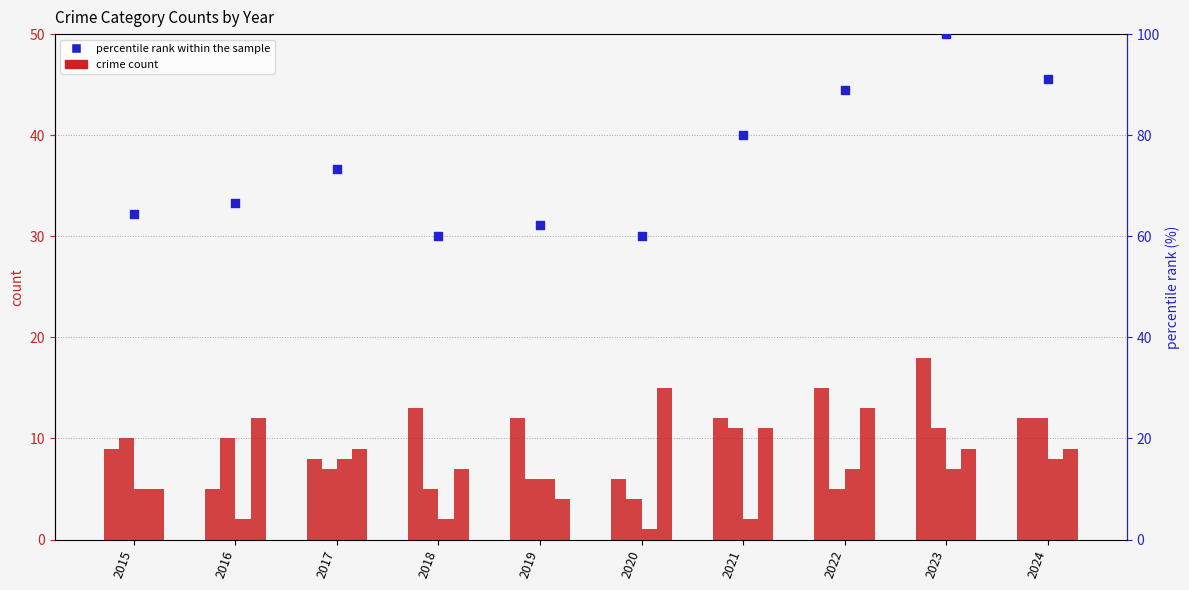

Is the value of Criminal Sexual Assault at 2022 greater than the value of percentile rank within the sample at 2019?

No